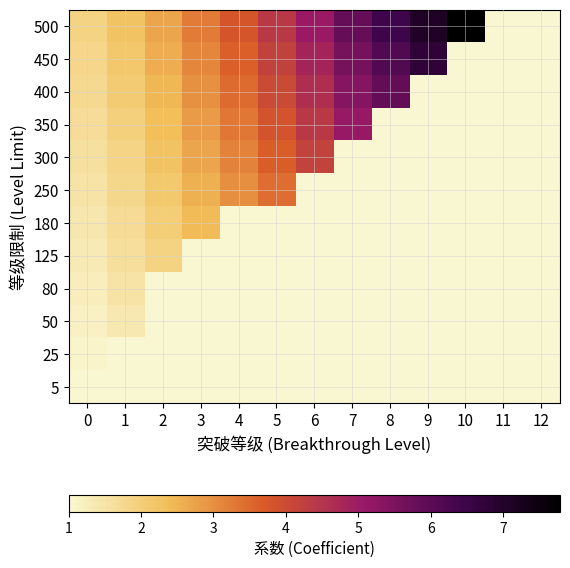

How many series are shown in this chart?

12